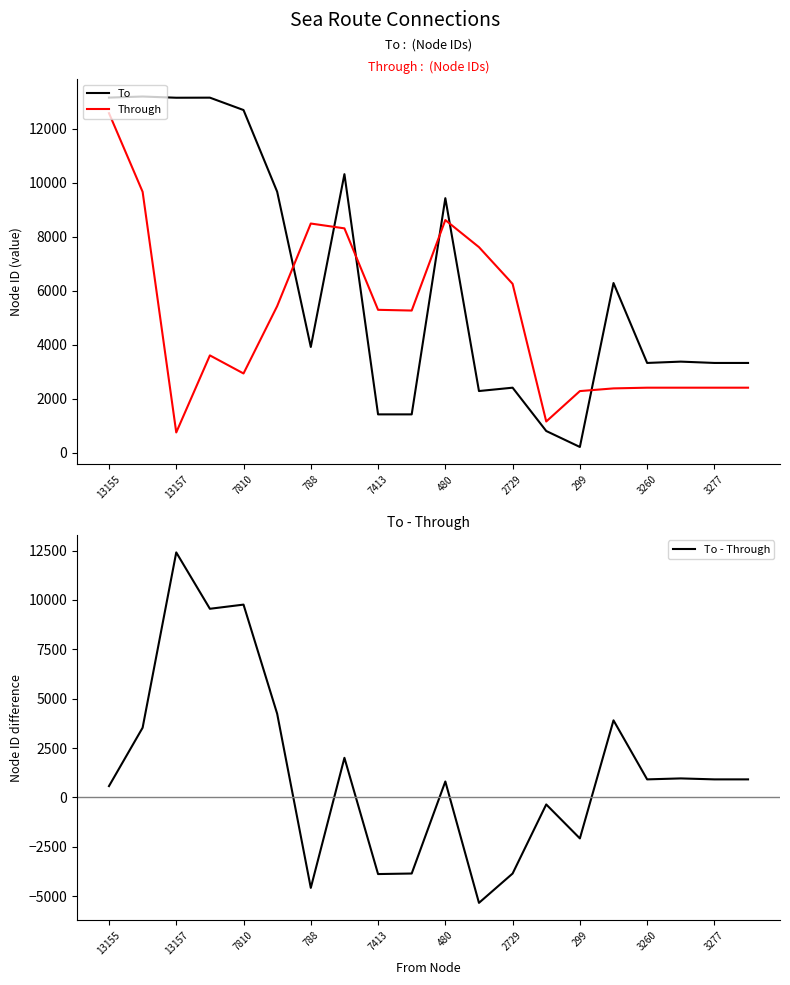

What is the value of the To point at the 16th from the left?

6287